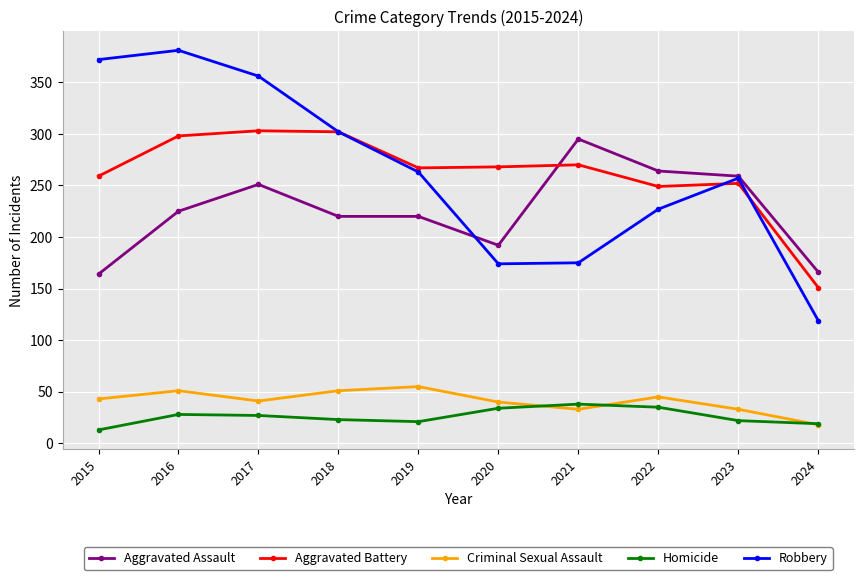

What is the sum of the Robbery values at 2017 and 2018?

658